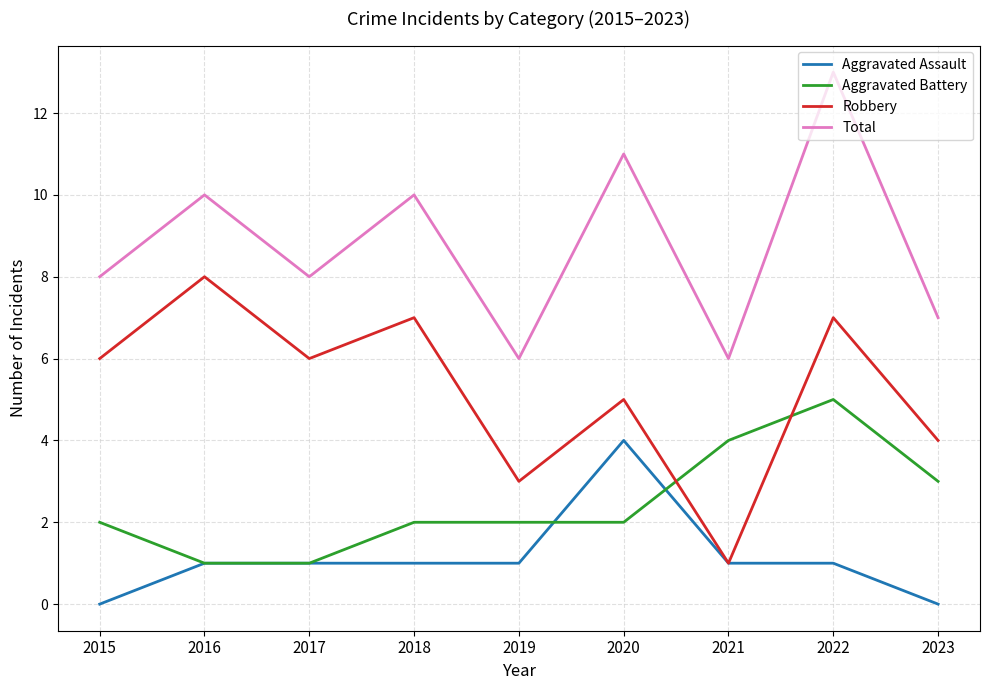

List the series in order of their peak value, lowest first.

Aggravated Assault, Aggravated Battery, Robbery, Total